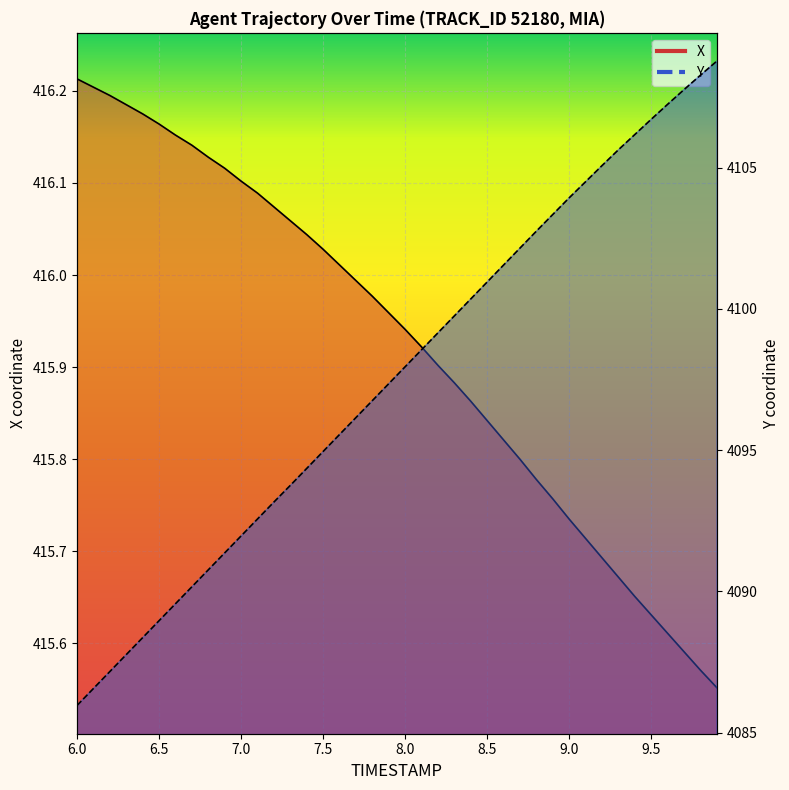

Rank the categories by X value from lowest to highest.

9.9, 9.8, 9.7, 9.6, 9.5, 9.4, 9.3, 9.2, 9.1, 9.0, 8.9, 8.8, 8.7, 8.6, 8.5, 8.4, 8.3, 8.2, 8.1, 8.0, 7.9, 7.8, 7.7, 7.6, 7.5, 7.4, 7.3, 7.2, 7.1, 7.0, 6.9, 6.8, 6.7, 6.6, 6.5, 6.4, 6.3, 6.2, 6.1, 6.0